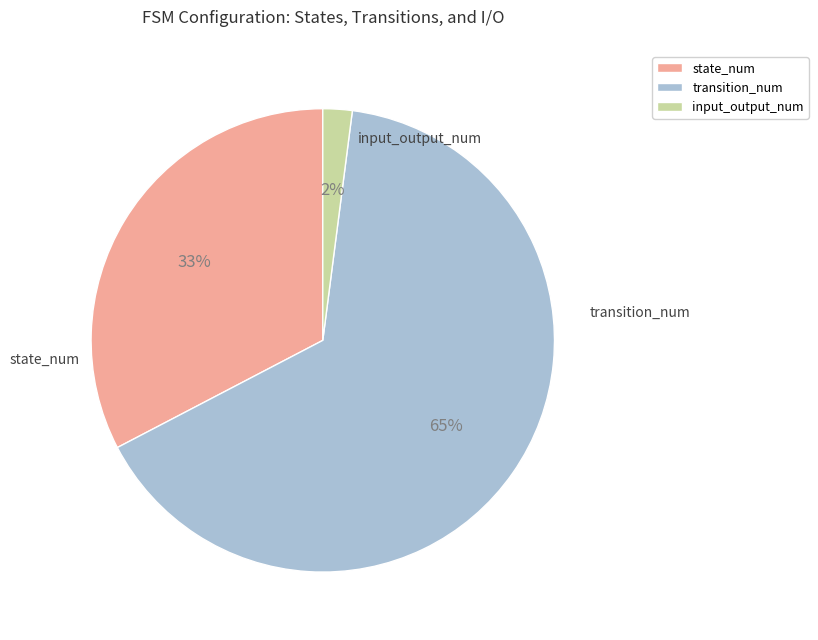

Which category has the smallest portion of the pie?

input_output_num